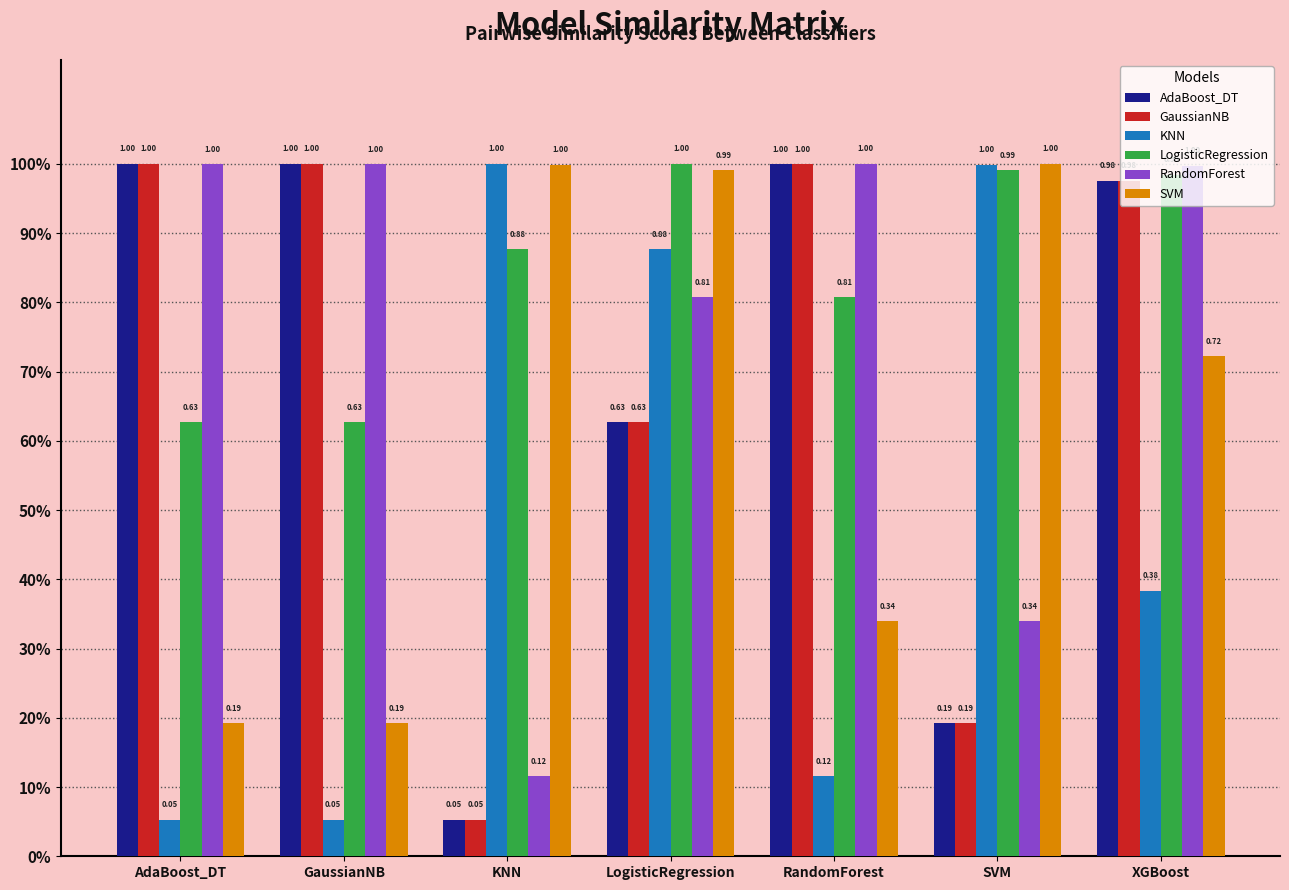

The RandomForest series shows 0.2 at SVM. True or false?

False